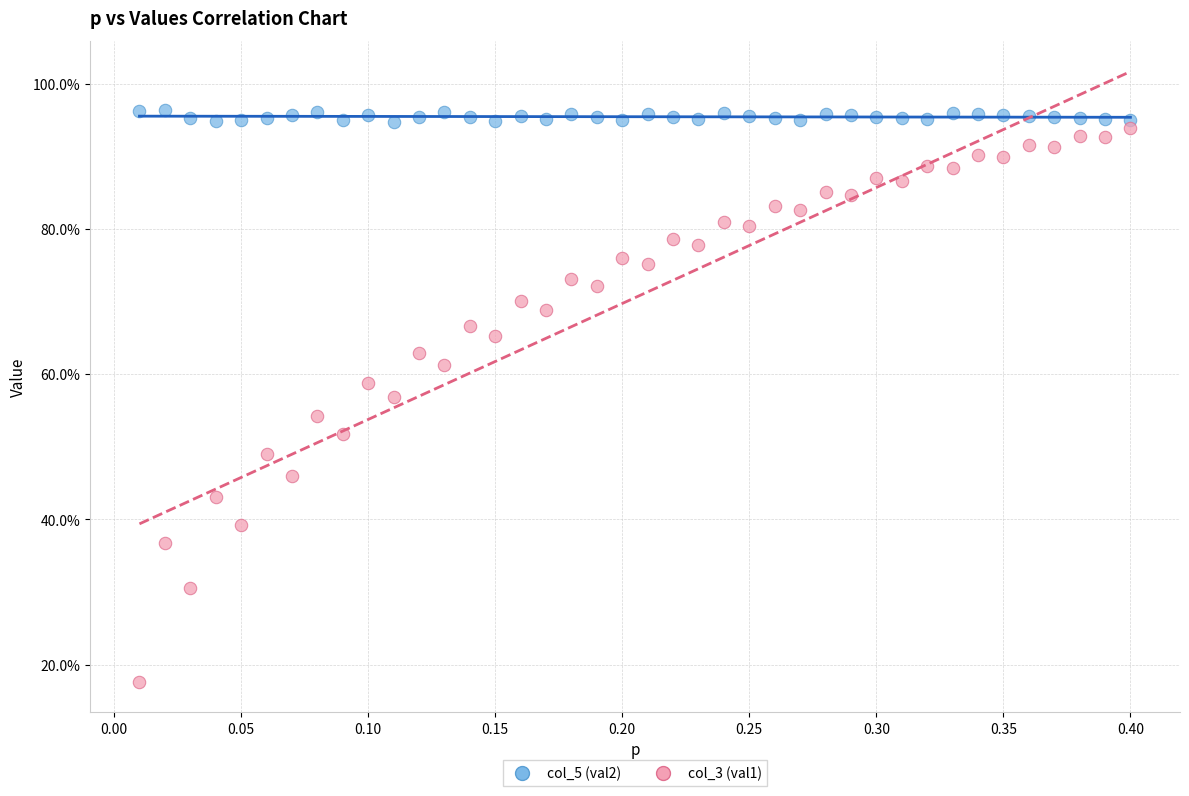

Which series contains the highest Y value?

col_5 (val2)